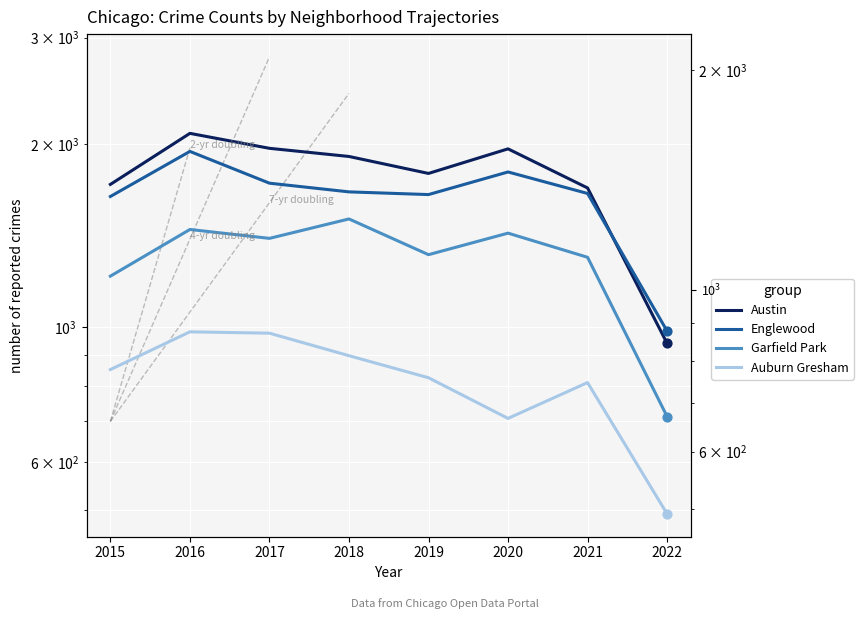

Which series has the largest Y range (max minus min)?

Austin